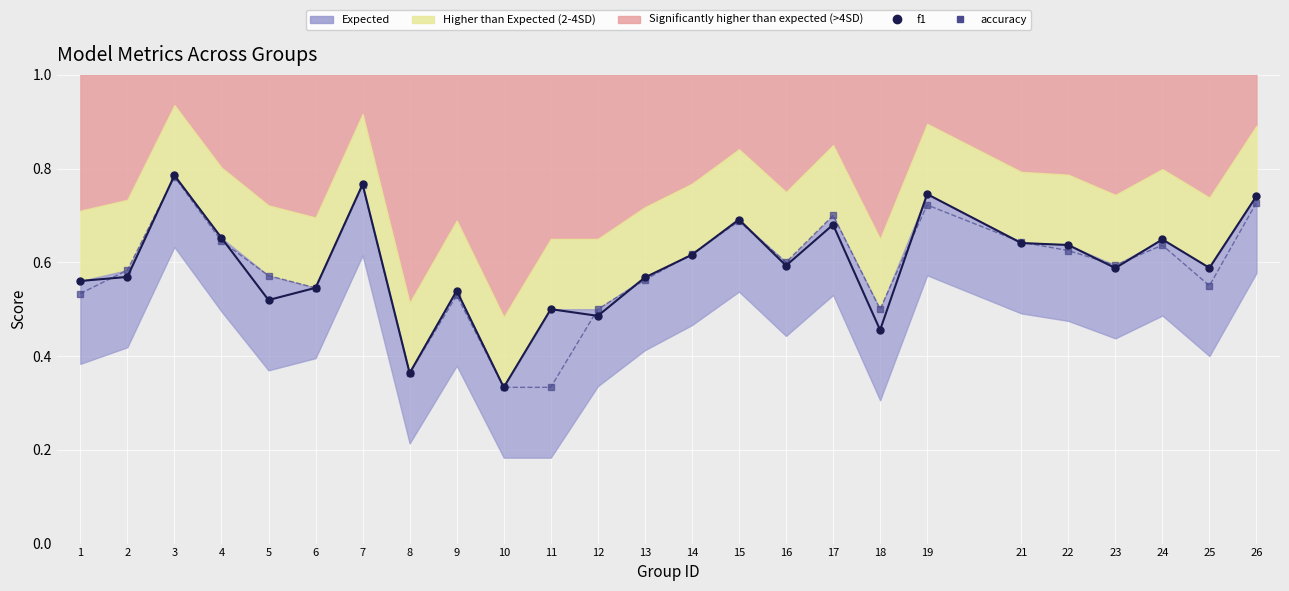

What is the total value across all series at 5?

1.1